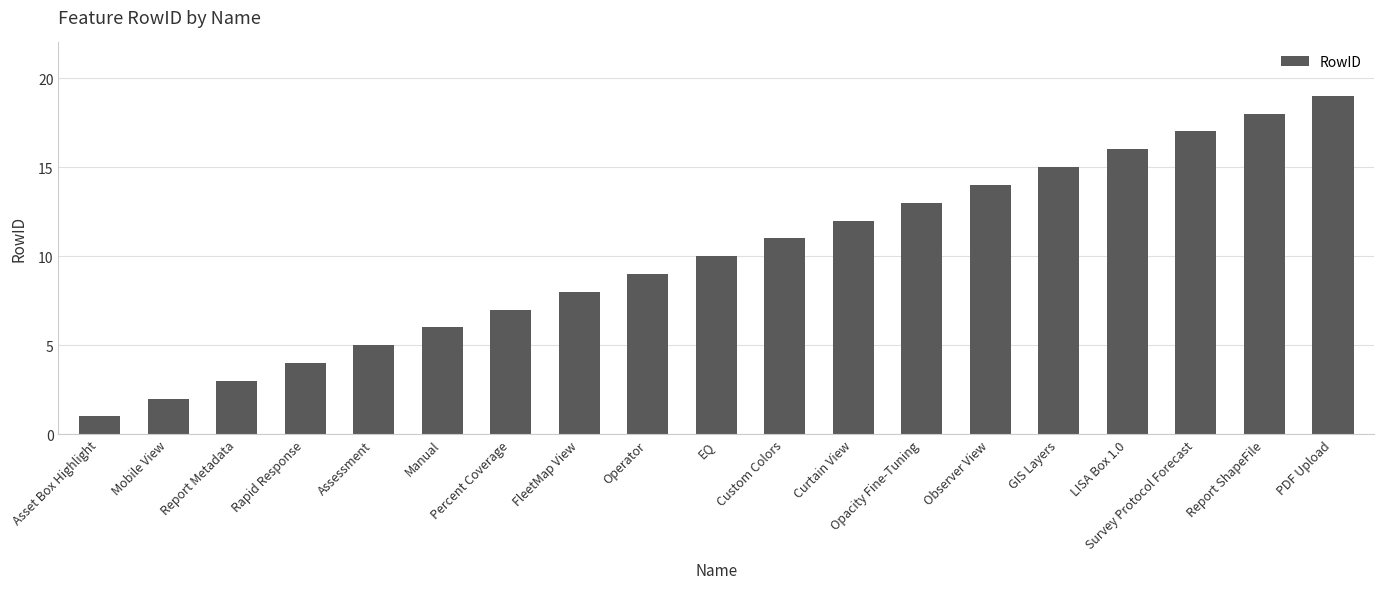

Does the chart contain stacked bars?

No